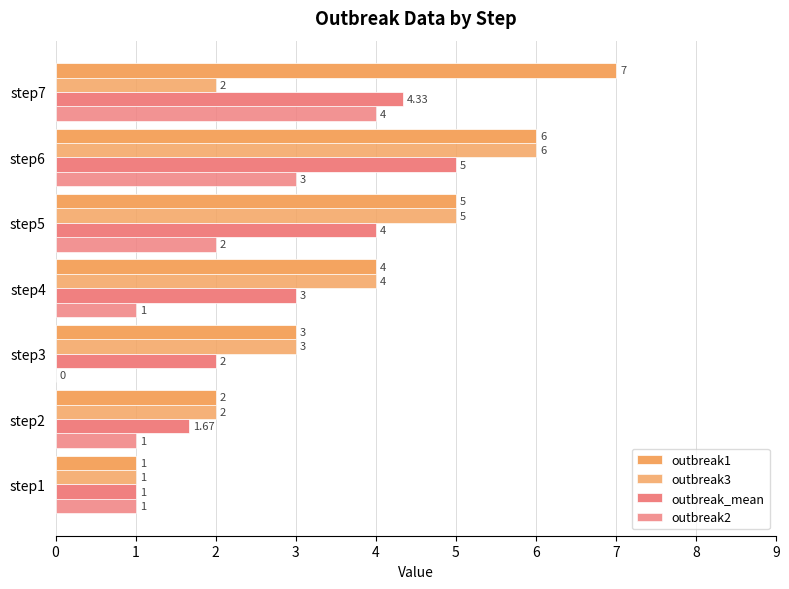

What is the value of the outbreak_mean bar at the 5th from the left?

4.0